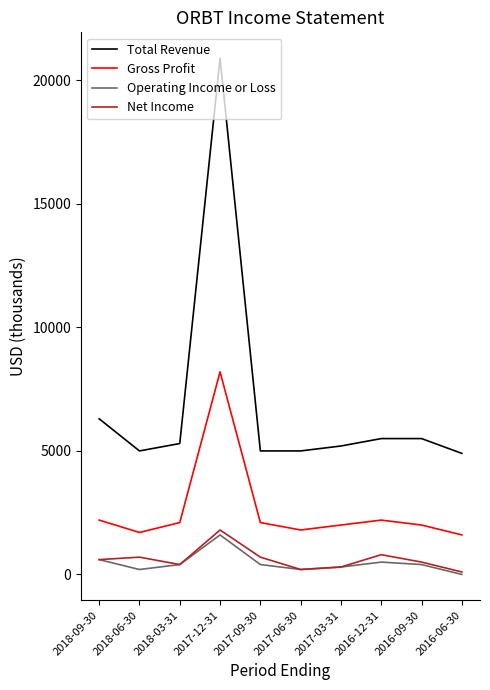

What is the total value across all series at 2017-06-30?

7200